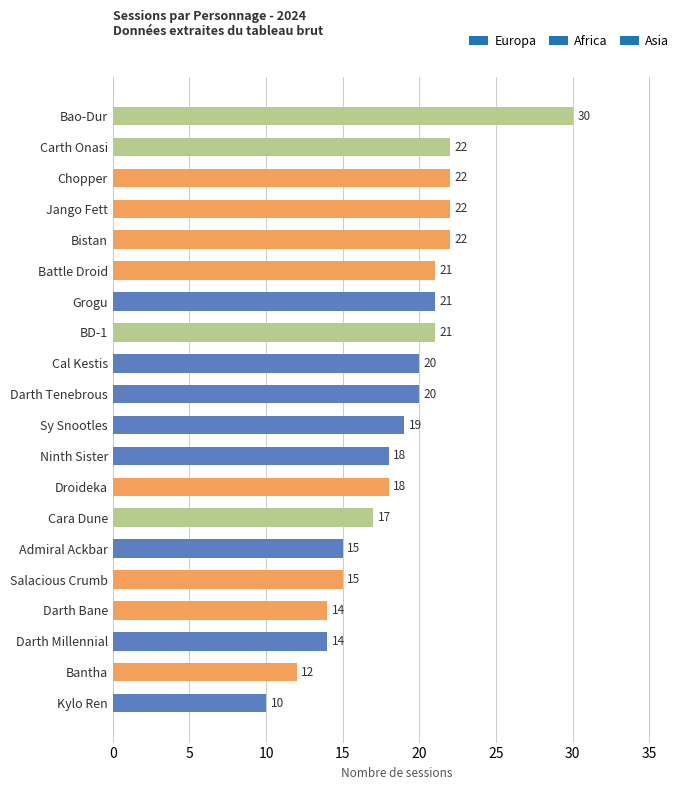

What is the ratio of the value at Darth Bane to the value at Sy Snootles?

0.7